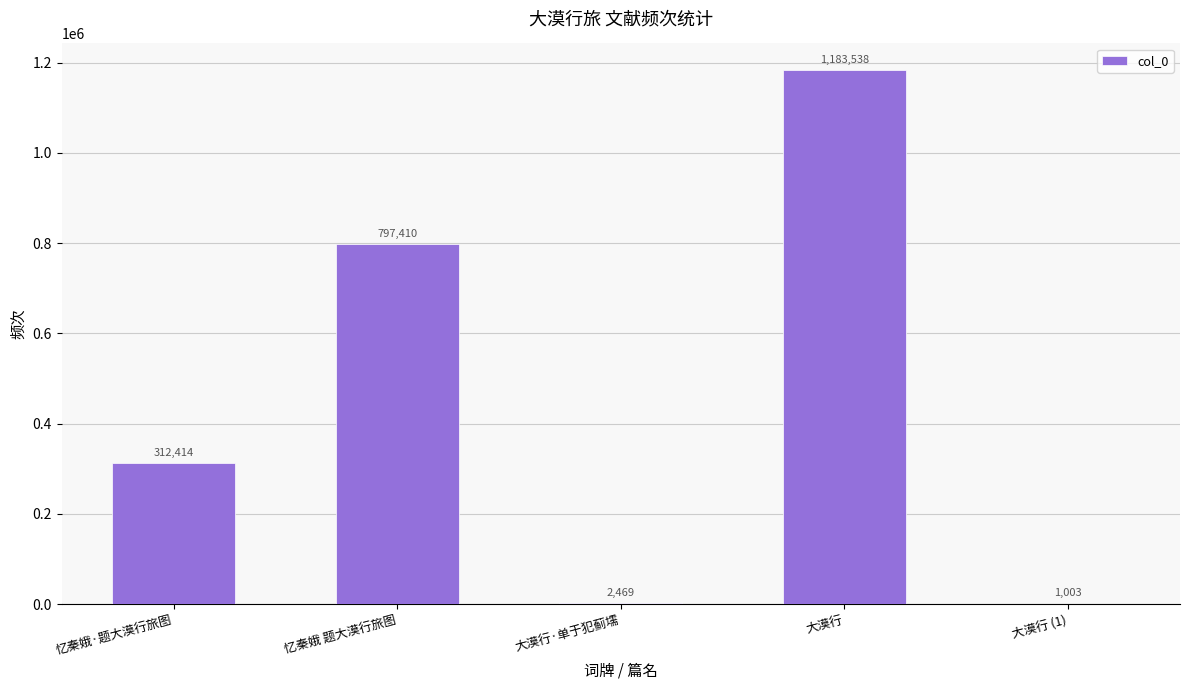

What is the average value?

459367